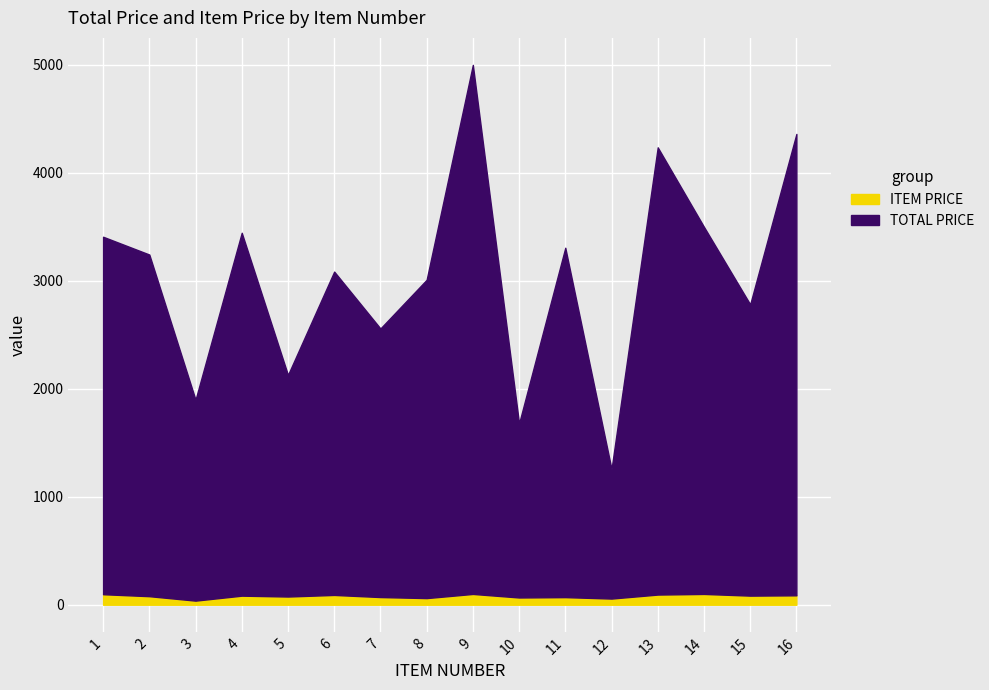

What is the value of the ITEM PRICE point at the 9th from the left?

100.0